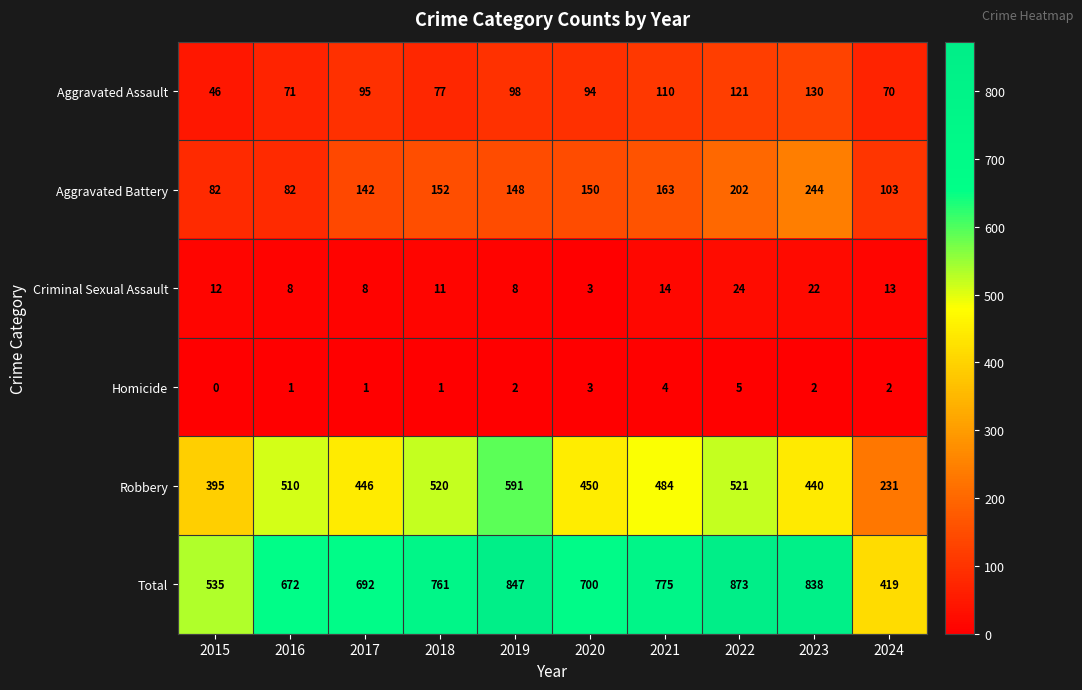

Count the Homicide values in the range 1 to 3.

7